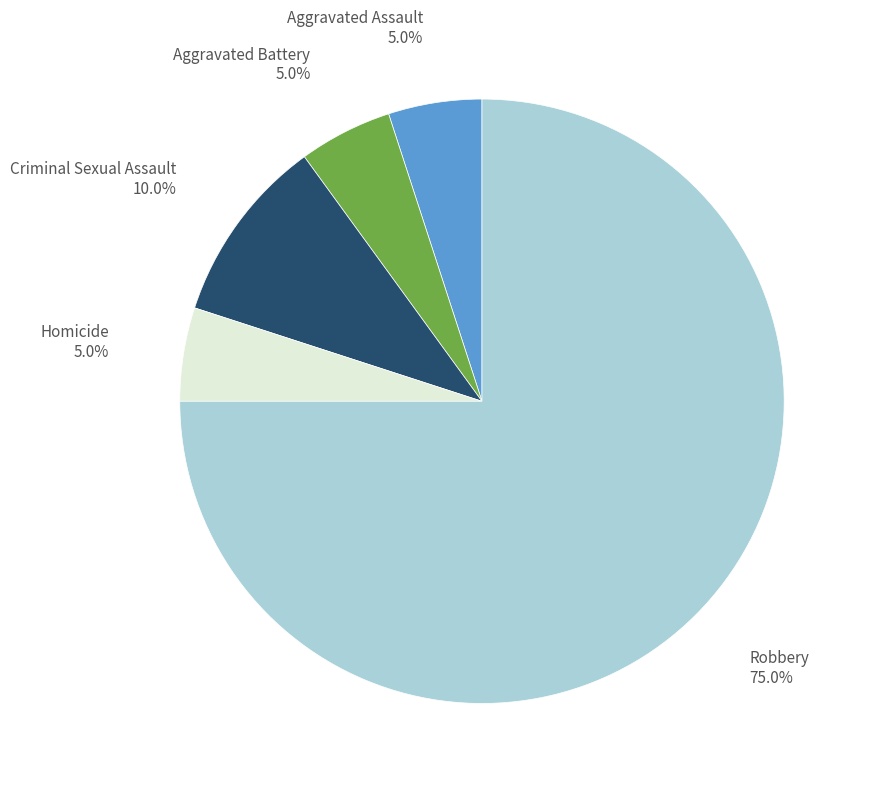

Does any single category account for the majority?

Yes